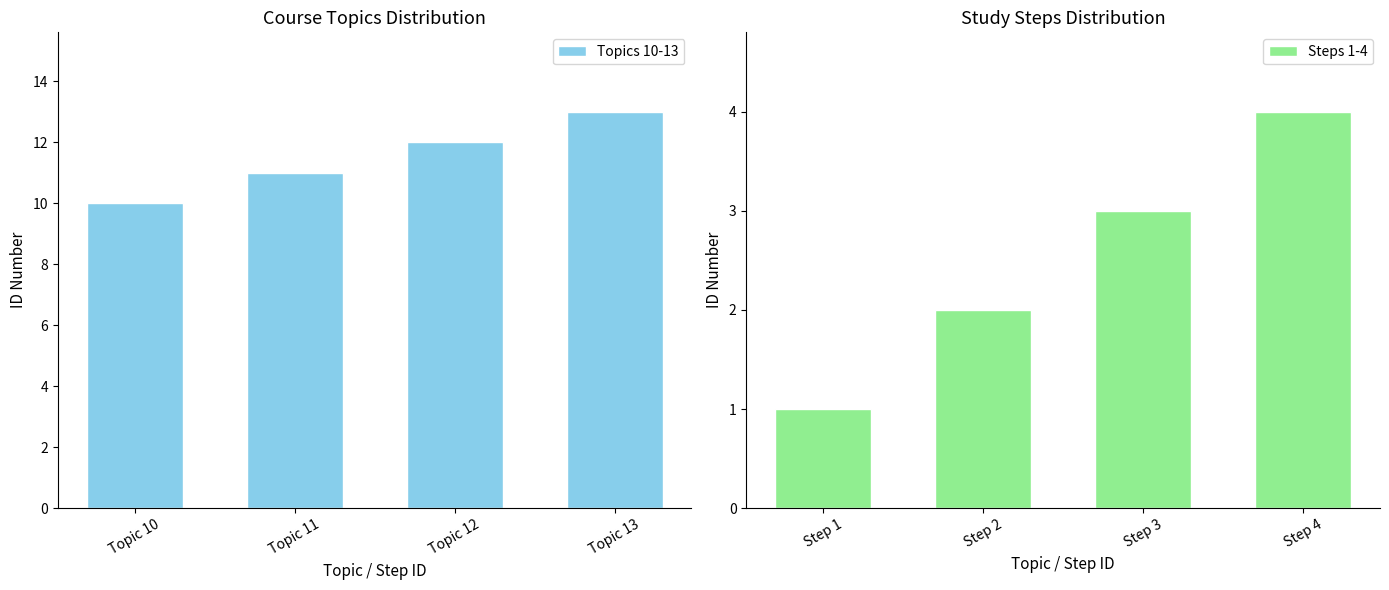

Where does the Topics 10-13 series first go above 12?

Topic 13